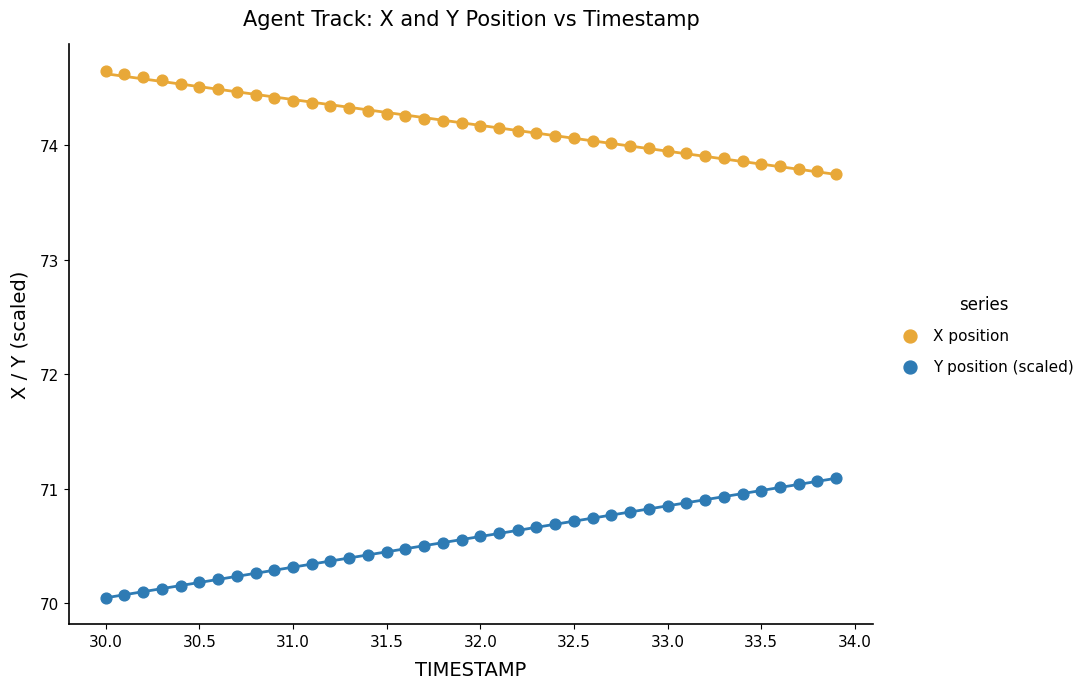

Which series contains the highest Y value?

X position